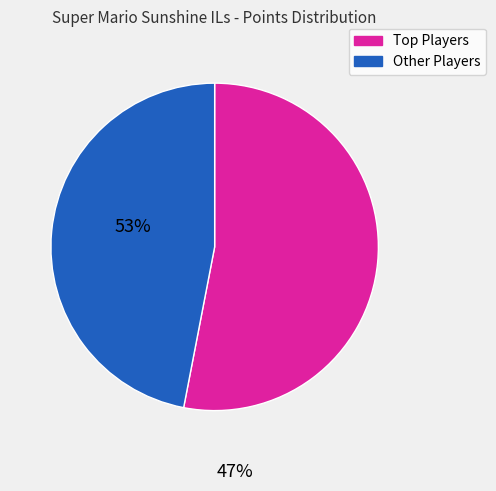

Is there any slice that represents more than half of the pie?

Yes